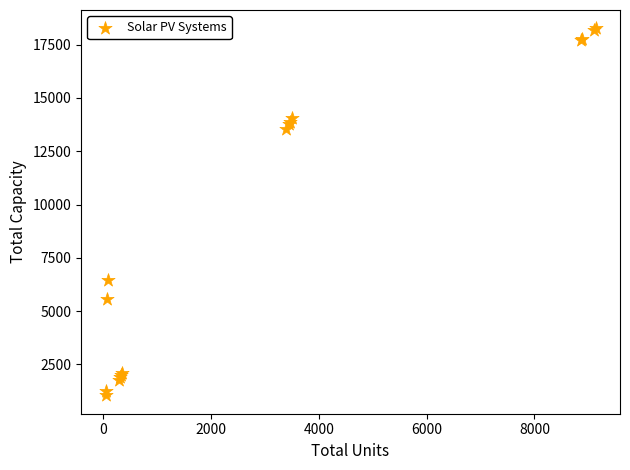

What Y value in the scatter plot is closest to 9657?

6450